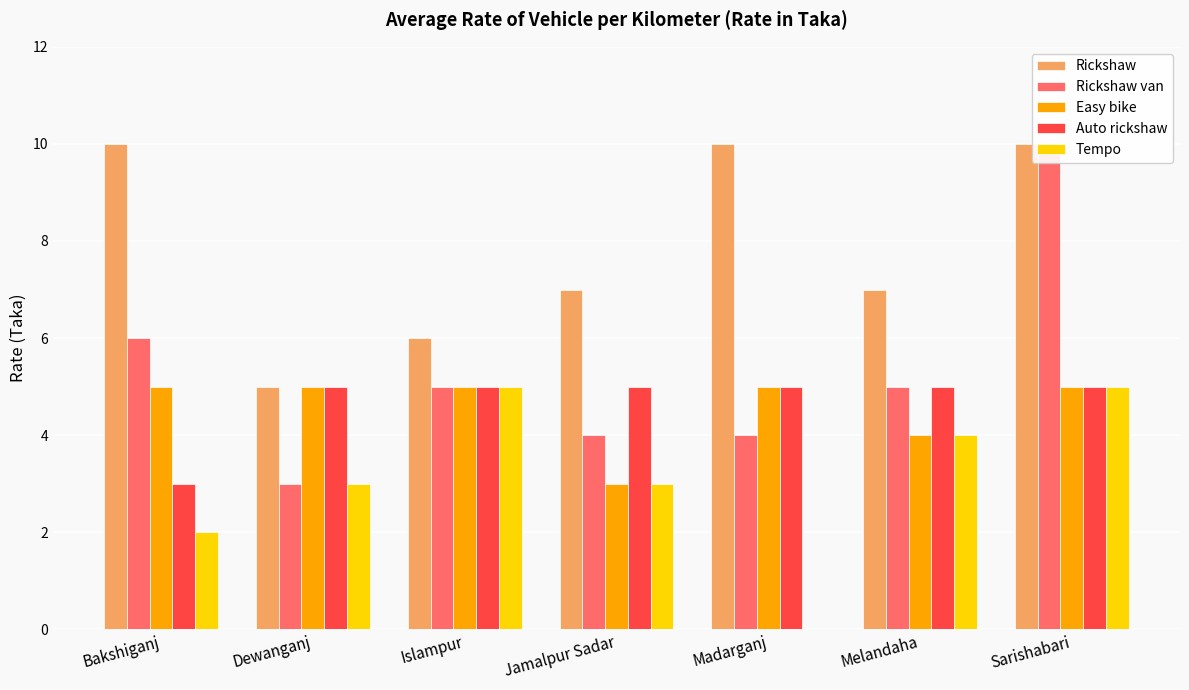

At which label does Rickshaw van first exceed 5?

Bakshiganj